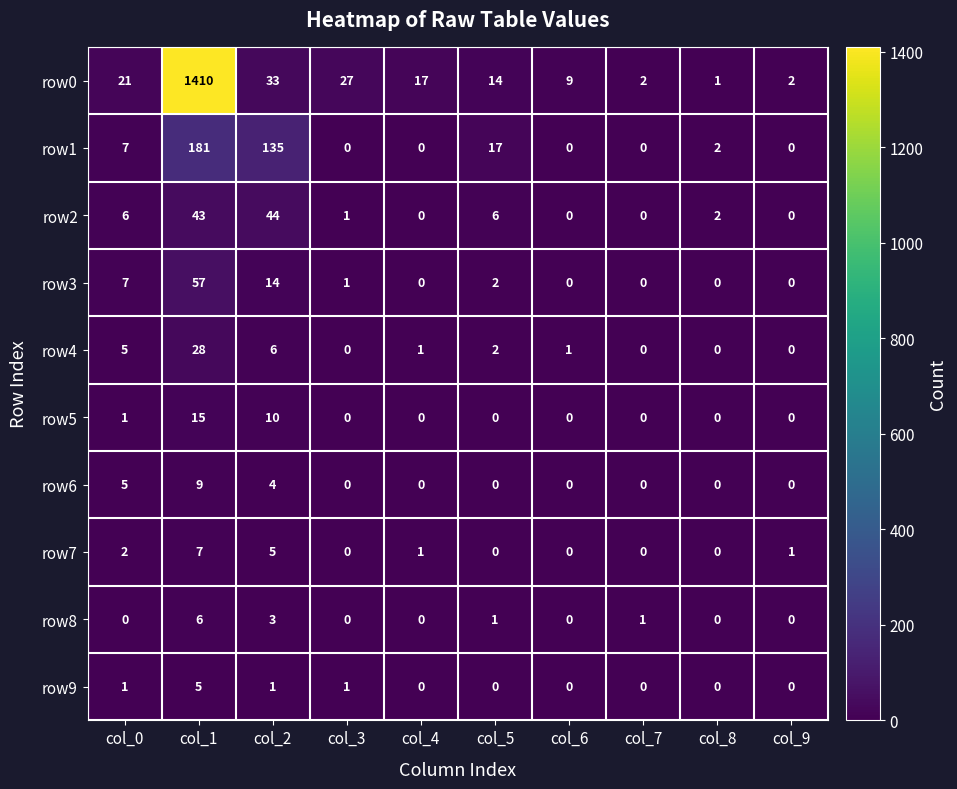

Where does the row0 series first go above 17?

col_0